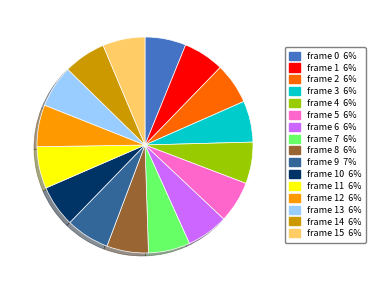

Is there a majority slice in this chart?

No